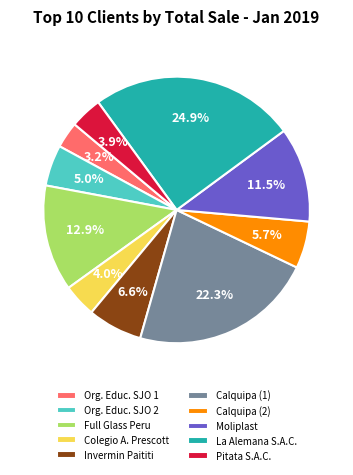

Which slice is the largest?

La Alemana S.A.C.